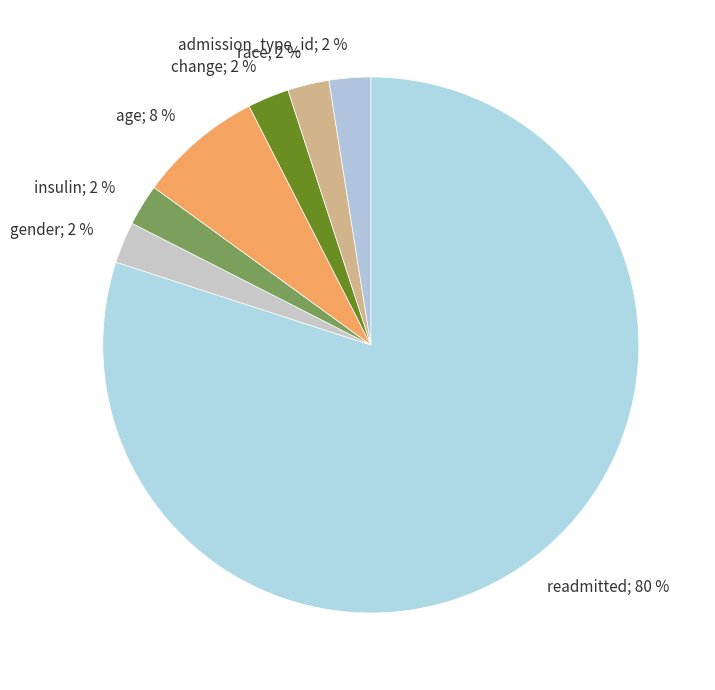

Combined, do age and race account for over 50%?

No